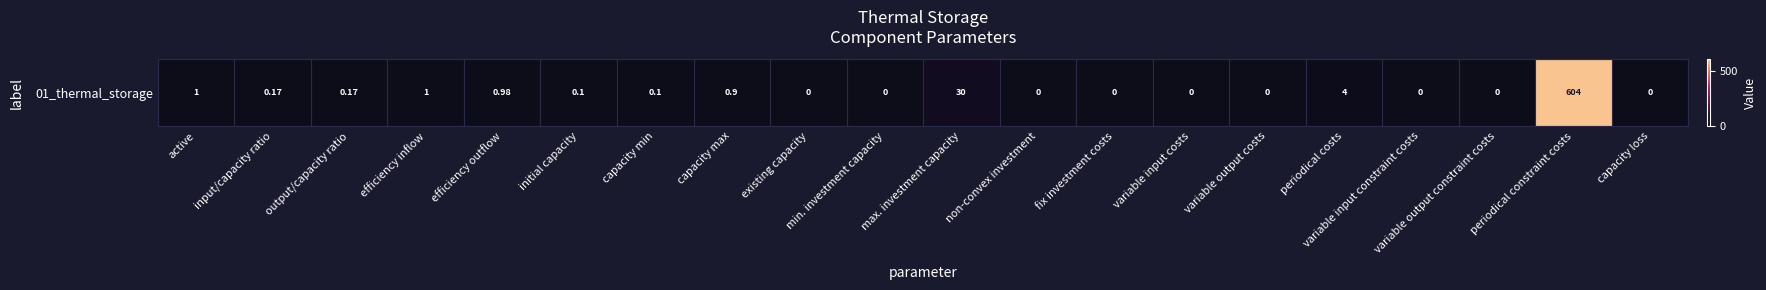

Reading left to right, list all the values displayed in this chart.

active=1.0	input/capacity ratio=0.2	output/capacity ratio=0.2	efficiency inflow=1.0	efficiency outflow=1.0	initial capacity=0.1	capacity min=0.1	capacity max=0.9	existing capacity=0.0	min. investment capacity=0.0	max. investment capacity=30.0	non-convex investment=0.0	fix investment costs=0.0	variable input costs=0.0	variable output costs=0.0	periodical costs=4.0	variable input constraint costs=0.0	variable output constraint costs=0.0	periodical constraint costs=604.0	capacity loss=0.0